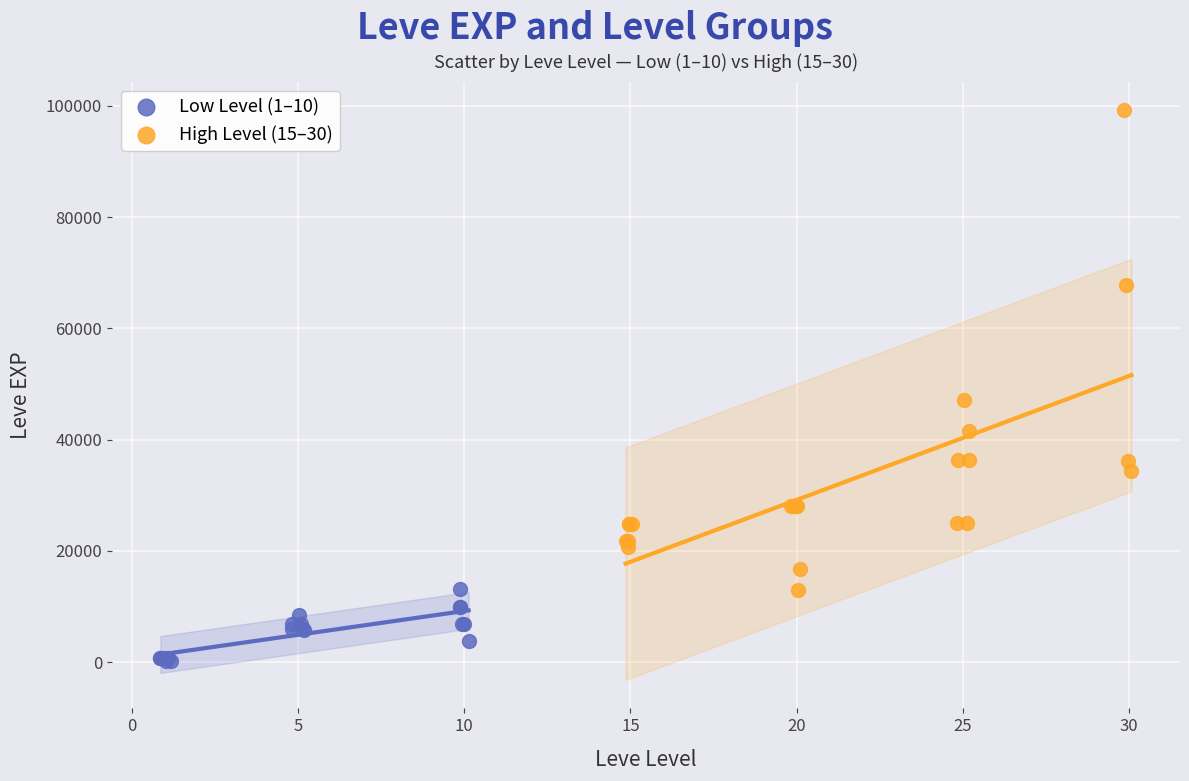

Which series reaches the maximum Y coordinate?

High Level (15–30)